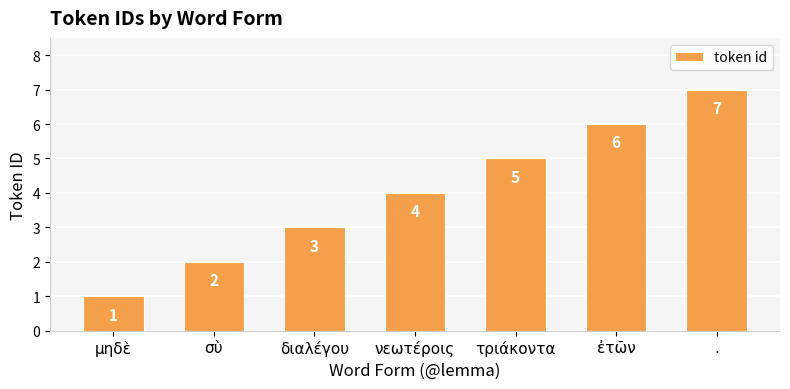

What is the value of the 5th bar from the left?

5